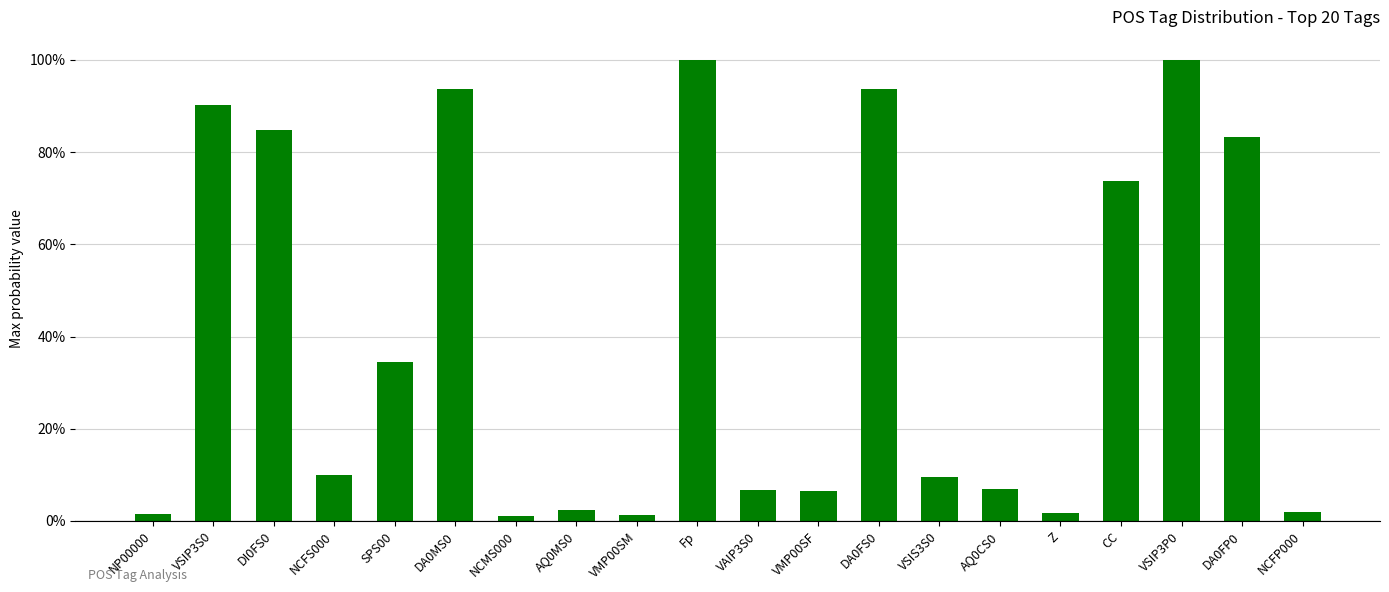

True or false: the data shows 0.0 at AQ0MS0.

False